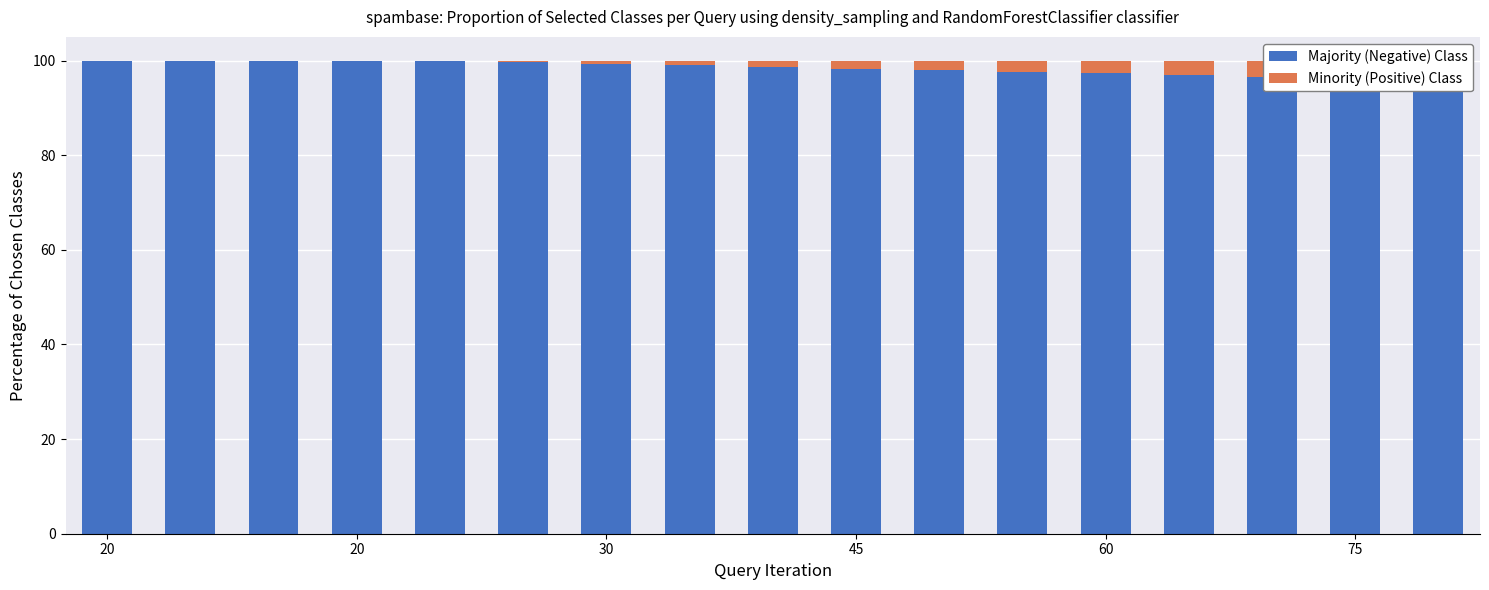

What is the sum of all Minority (Positive) Class values?

26.5